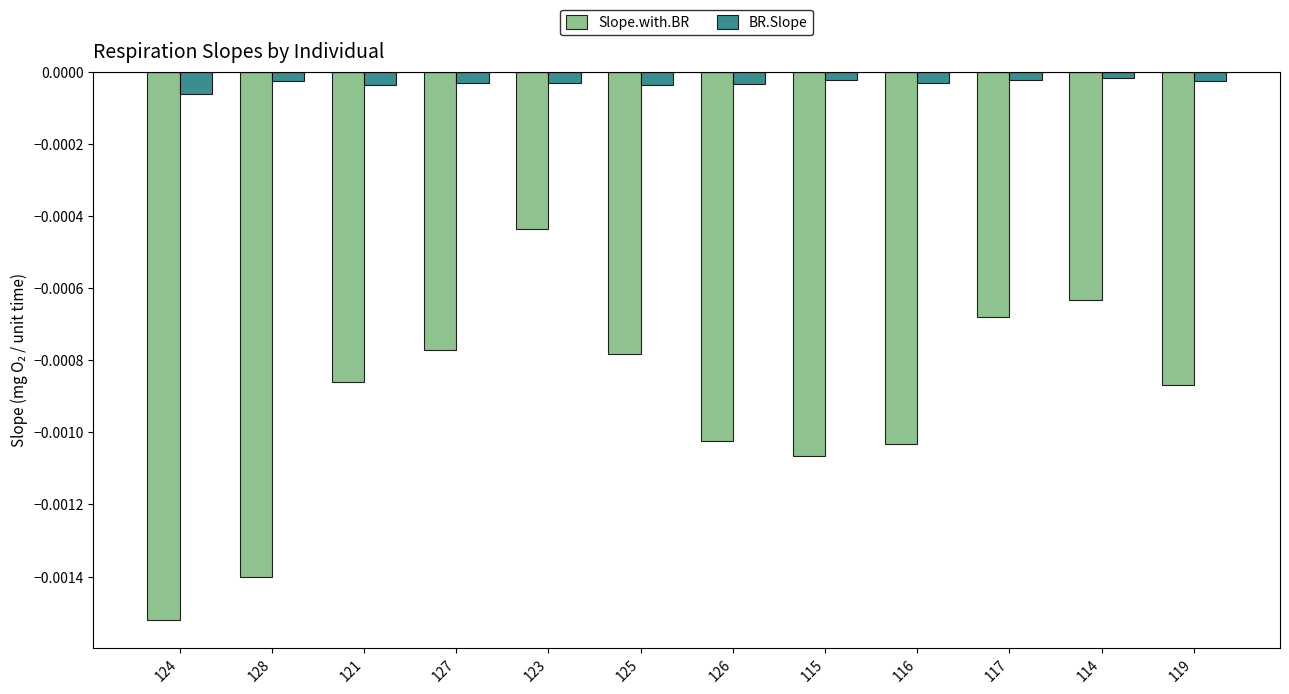

Which series has the largest total across all categories?

BR.Slope